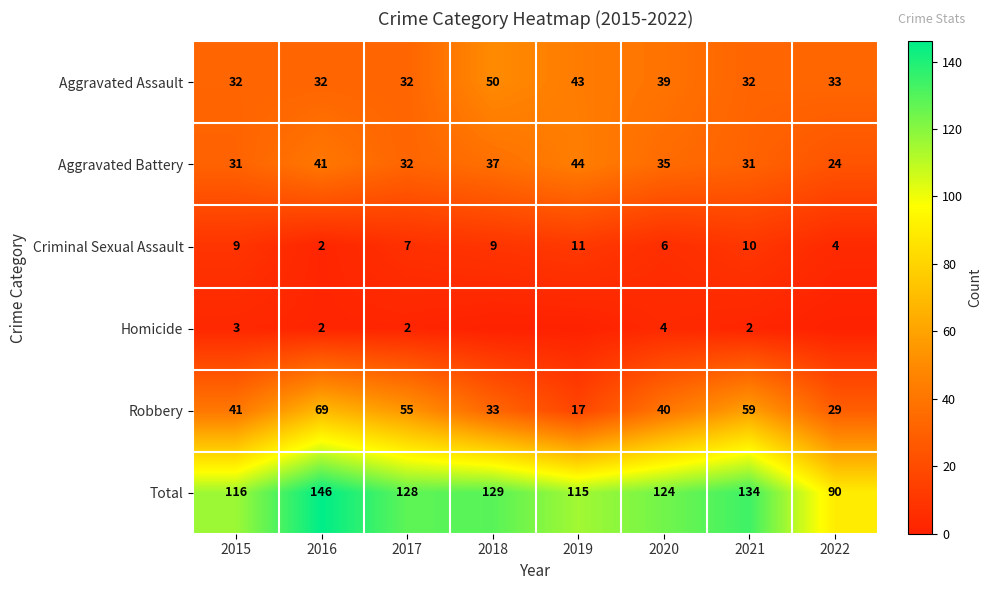

What is the minimum value for Total?

90